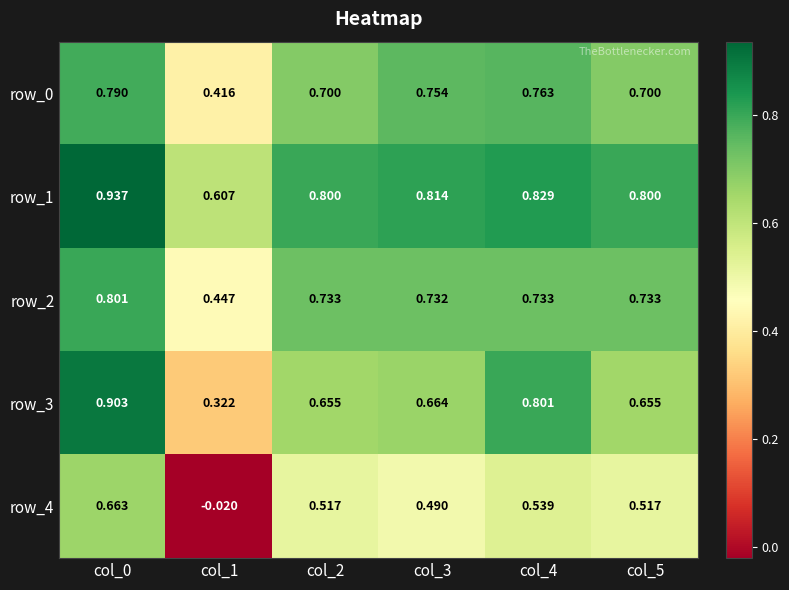

At which category does the chart reach its minimum across all series?

col_1